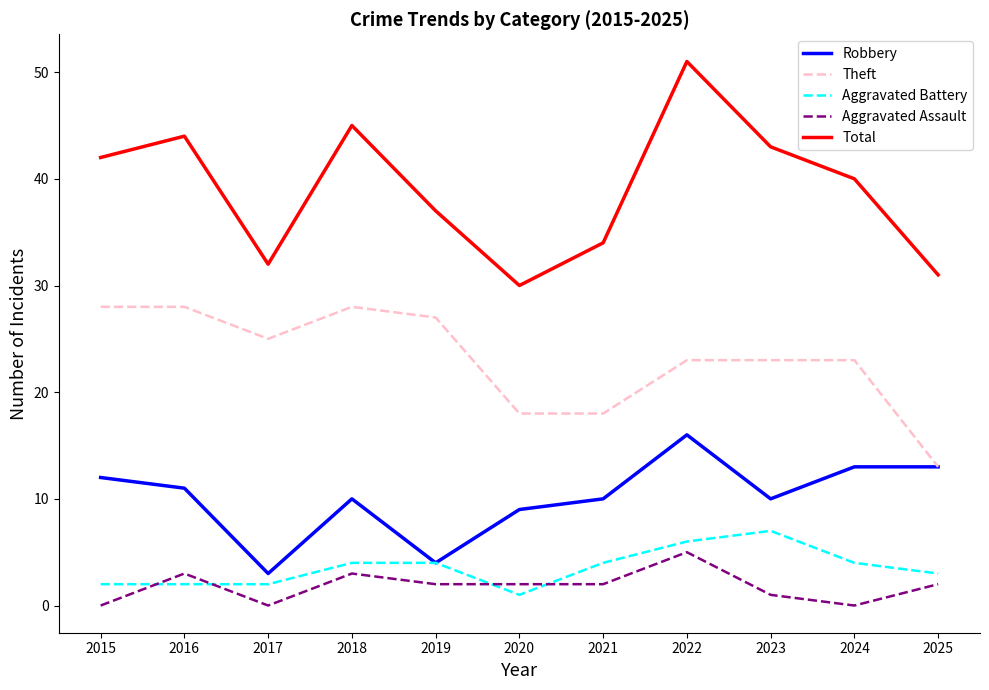

List the series in order of their peak value, highest first.

Total, Theft, Robbery, Aggravated Battery, Aggravated Assault